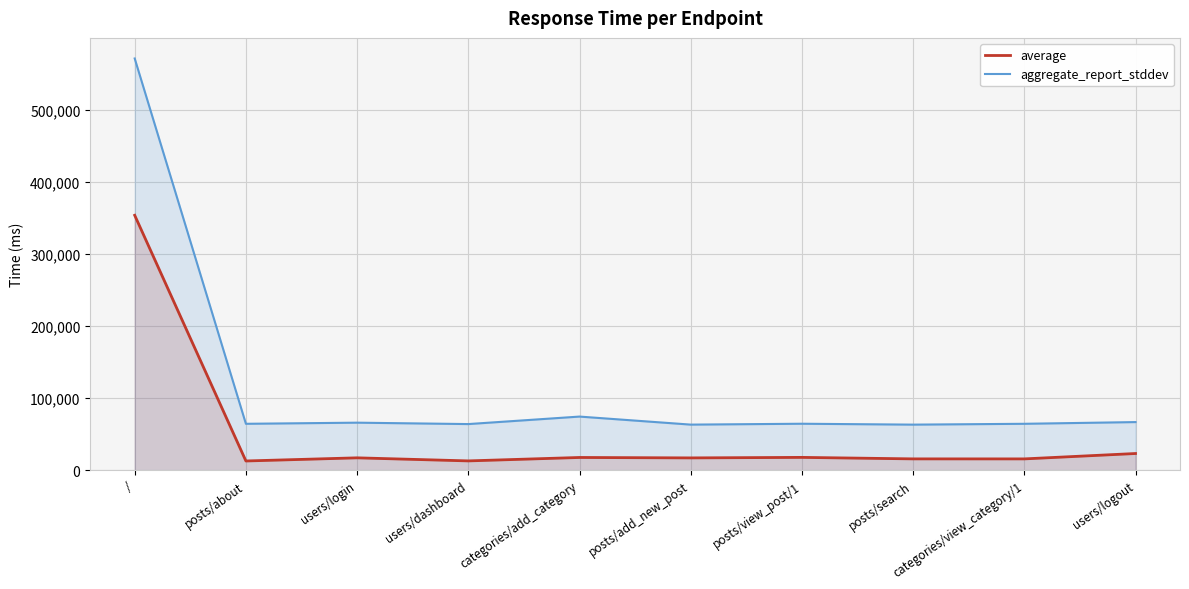

True or false: aggregate_report_stddev and average cross at least once.

False